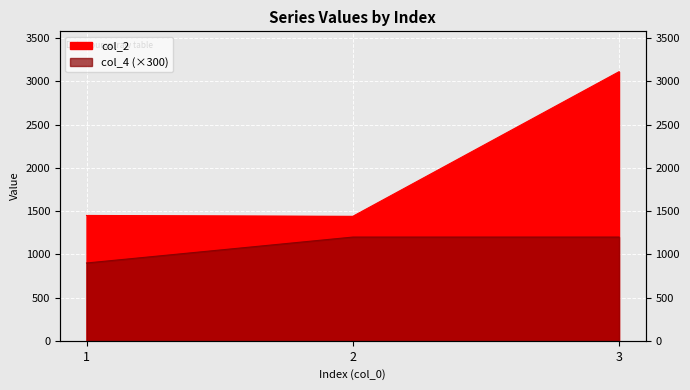

What is the average value of the col_4 series?

1100